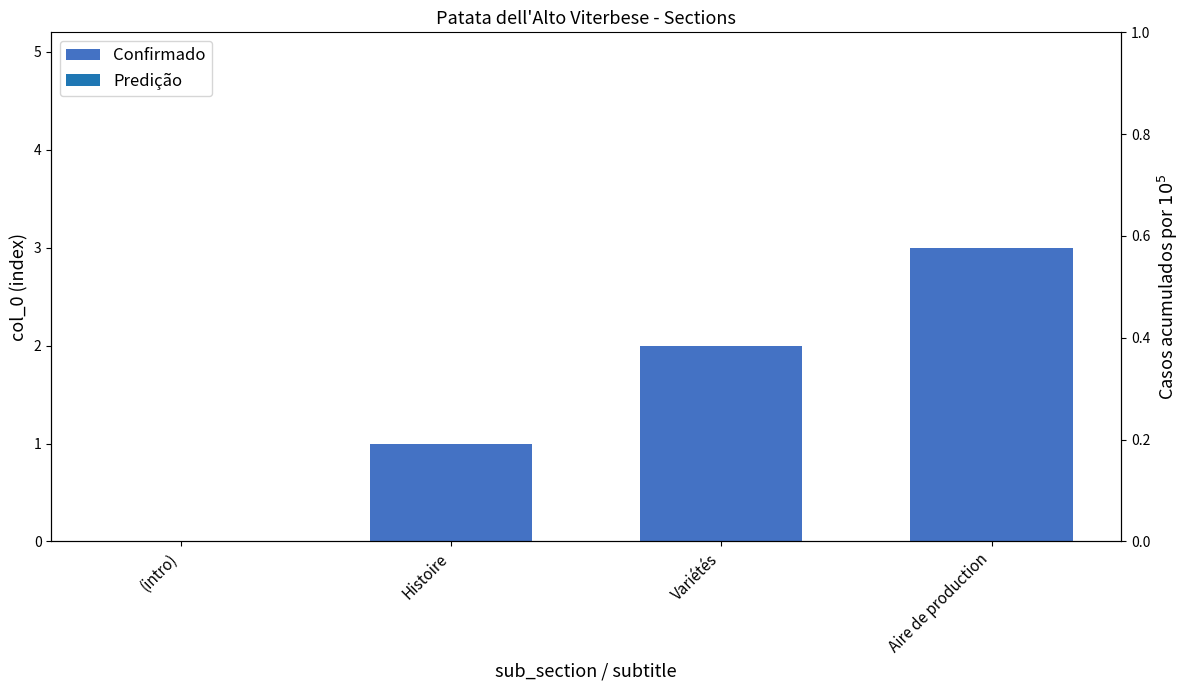

How many bars are there in total?

4